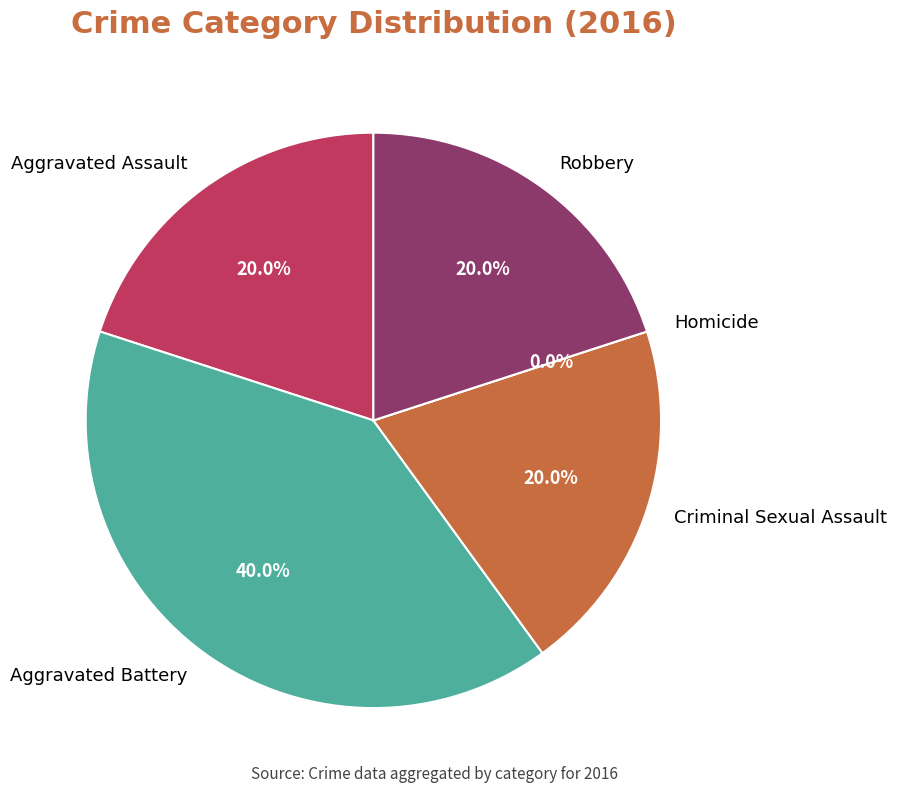

To the nearest percent, what is the combined percentage of Aggravated Battery and Criminal Sexual Assault?

60%